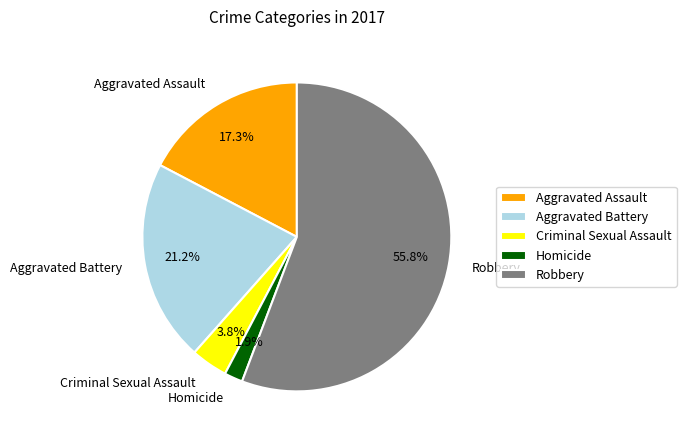

Which has a higher value, Homicide or Aggravated Assault?

Aggravated Assault